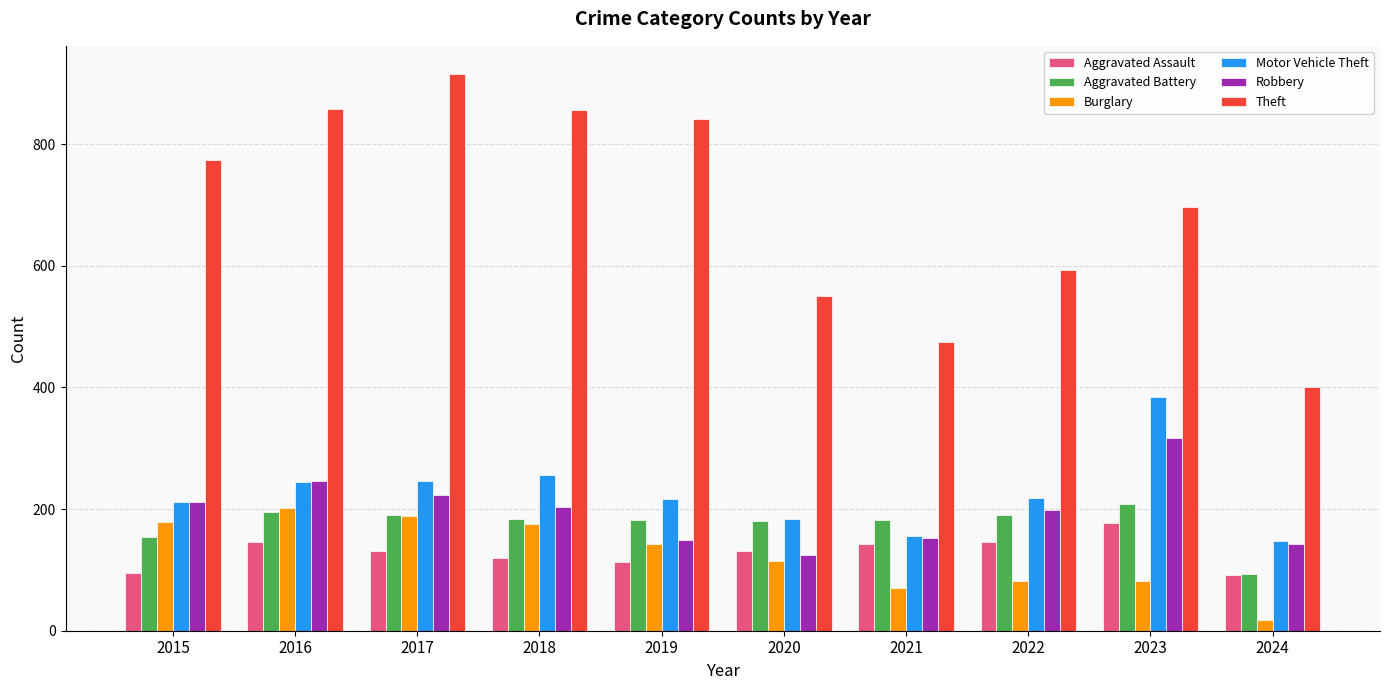

Does the chart contain any negative values?

No